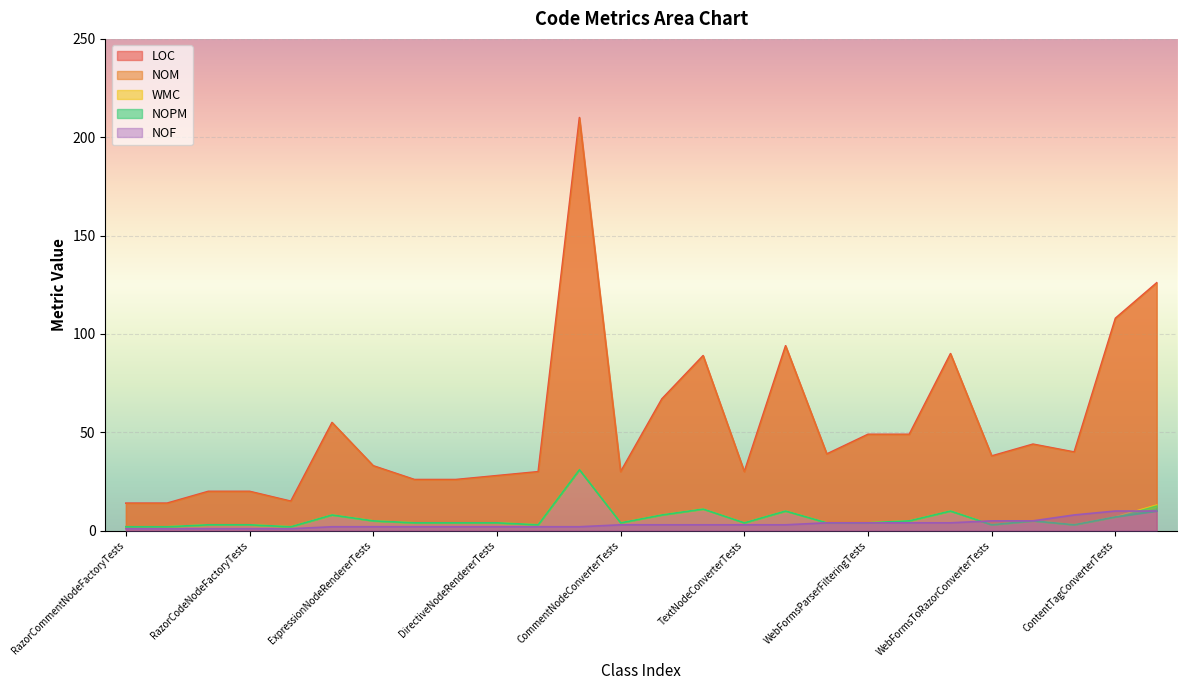

True or false: LOC and WMC cross at least once.

False